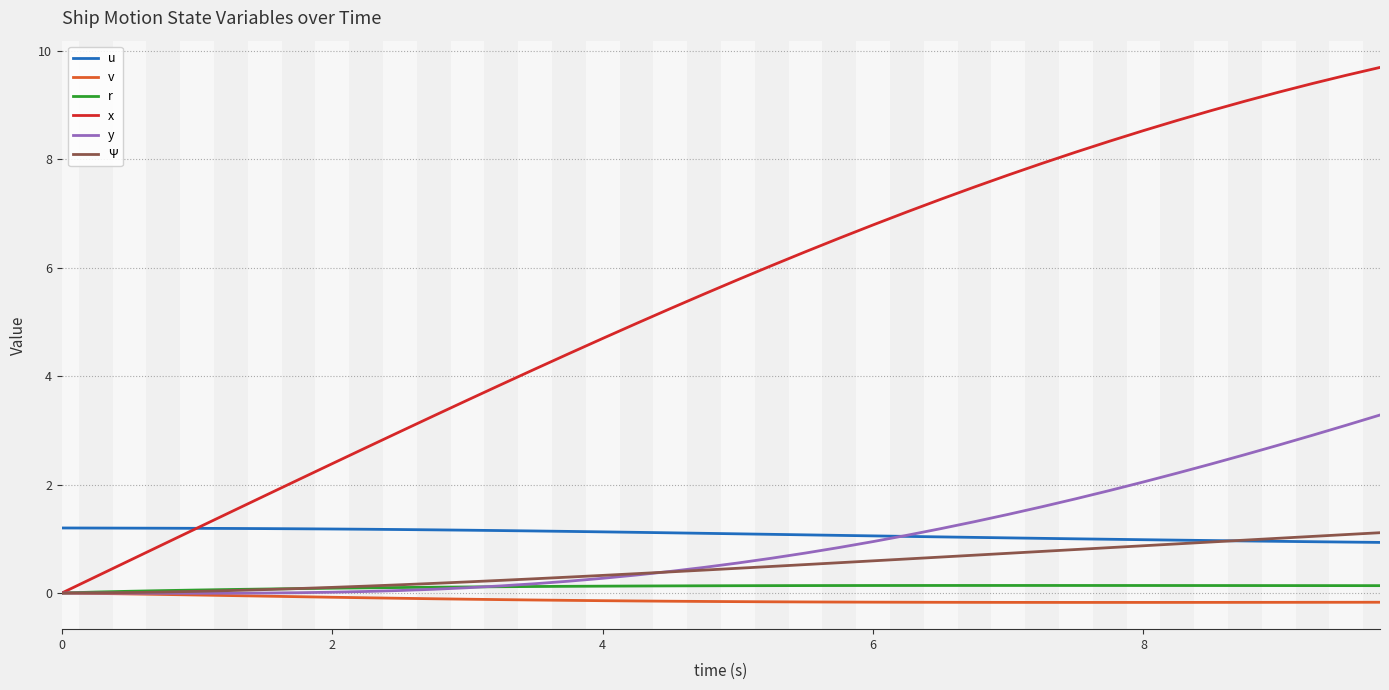

Which series has the widest spread of values?

x